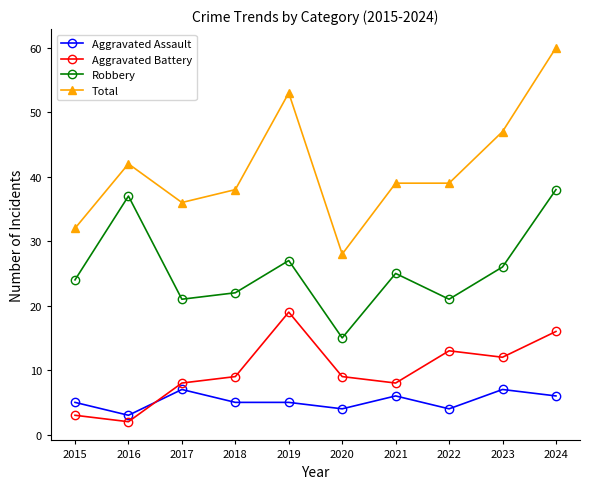

What is the maximum value shown in the chart?

60